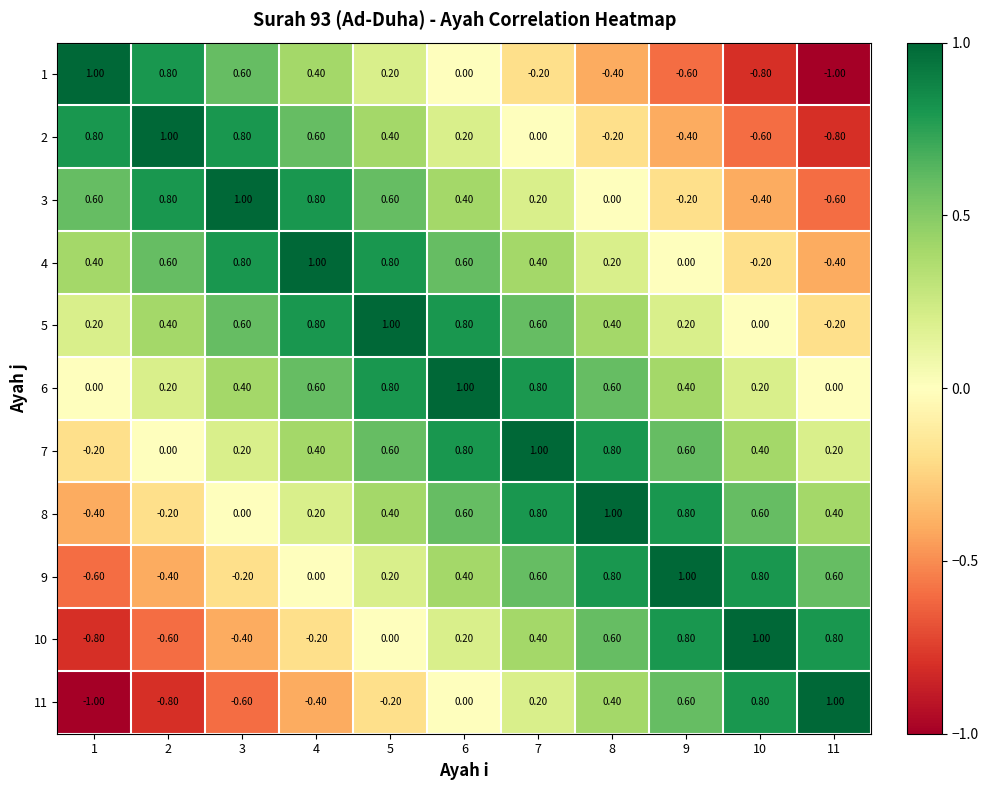

Rank the series at 1 from lowest to highest value.

11, 10, 9, 8, 7, 6, 5, 4, 3, 2, 1